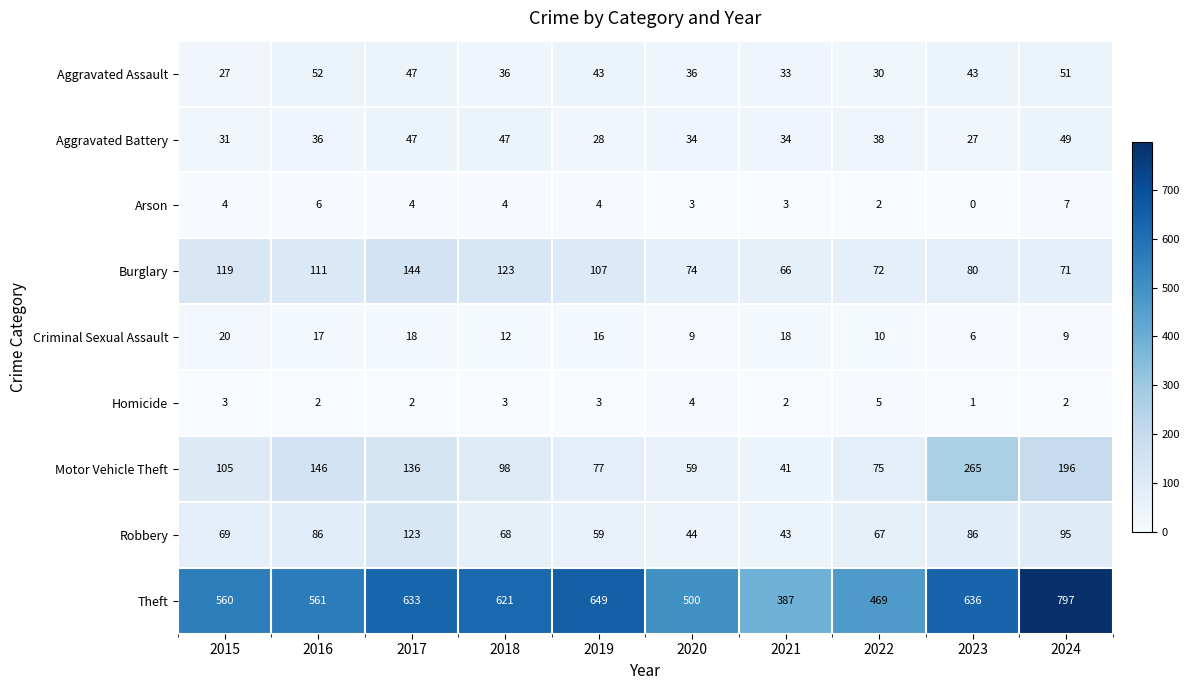

True or false: Robbery has a value of 95 at 2024.

True